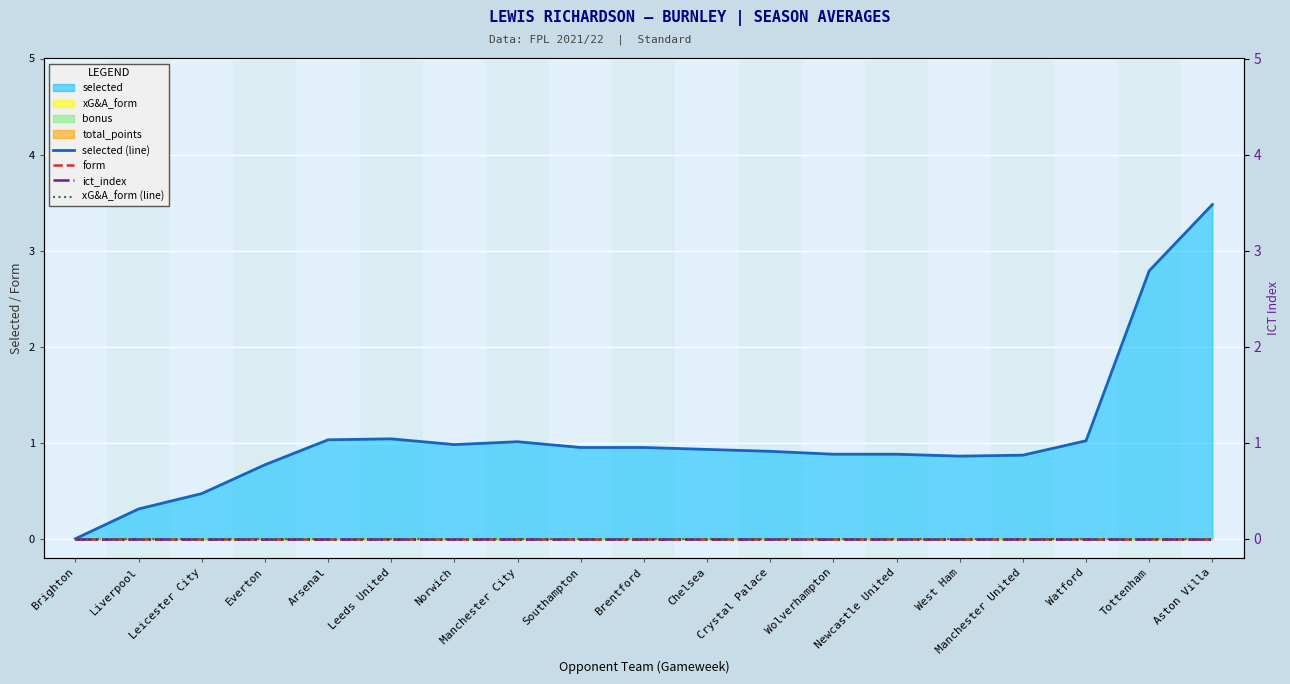

True or false: selected (line) and xG&A_form (line) cross at least once.

False